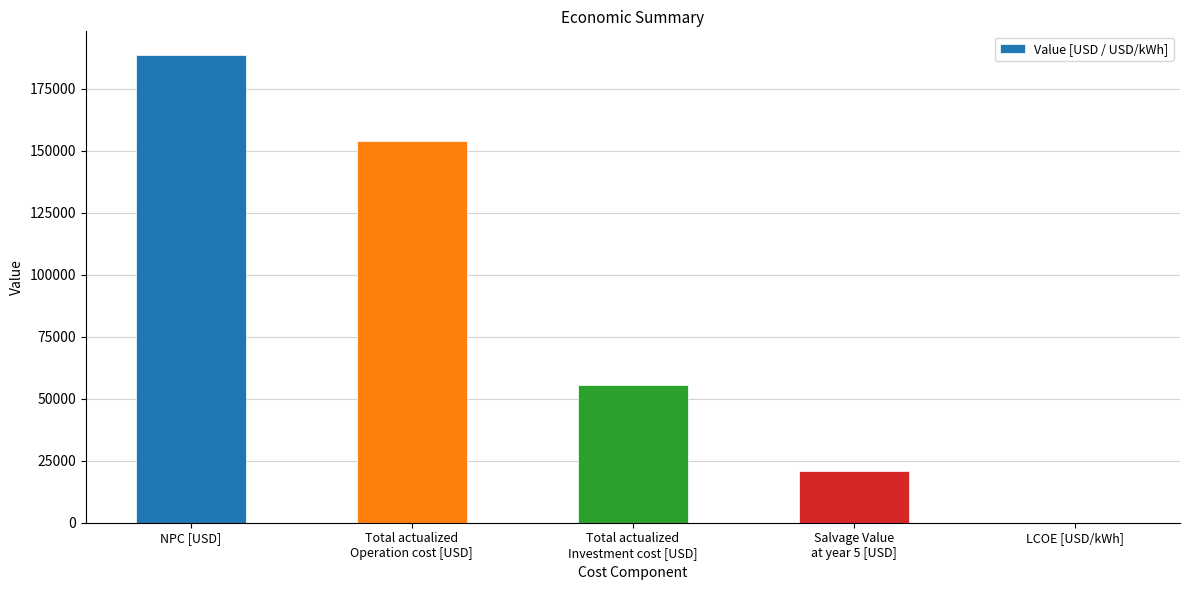

How many data points are above 55667?

3